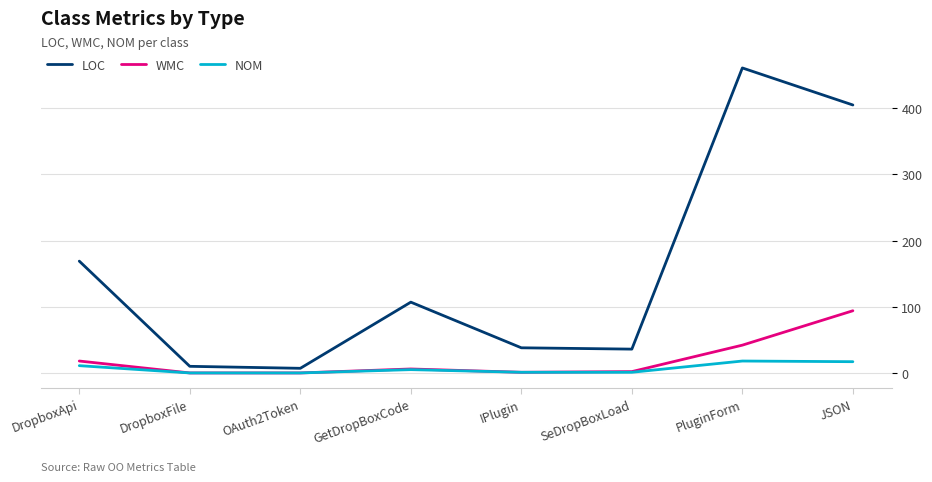

What is the difference between the WMC values at PluginForm and GetDropBoxCode?

36